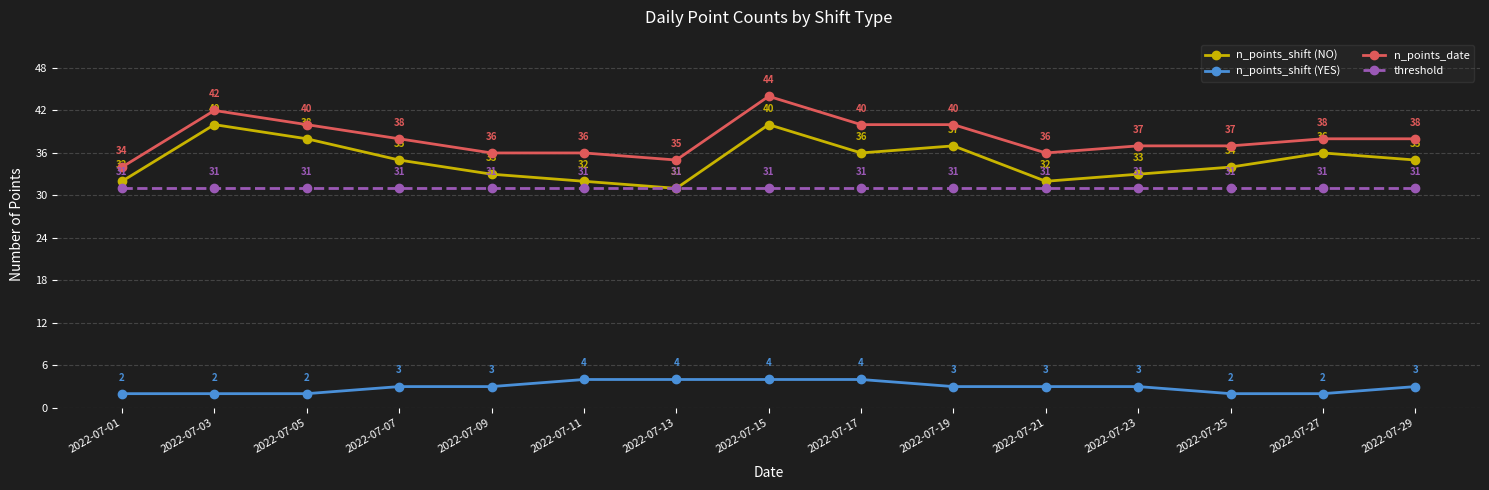

What is the maximum value for n_points_shift (YES)?

4